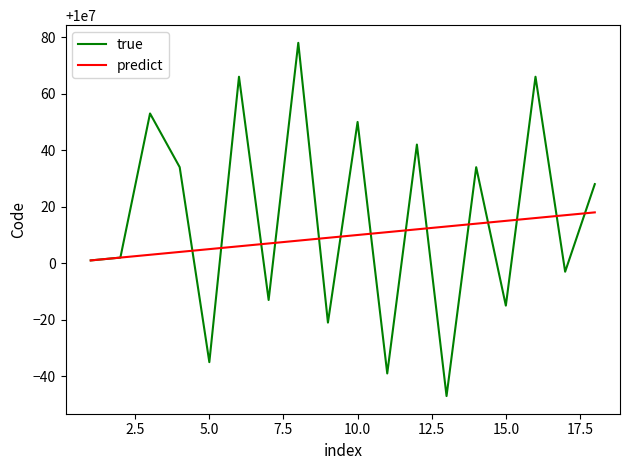

List the series in order of their overall mean, highest first.

true, predict